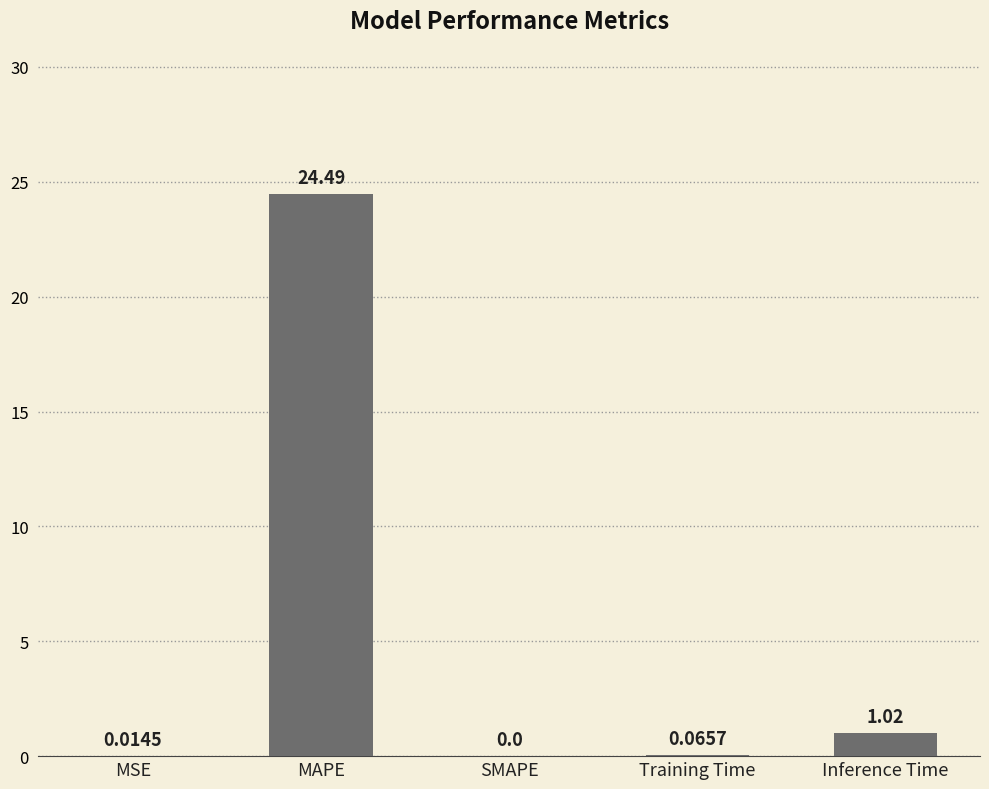

At which label is the value closest to 12?

Inference Time